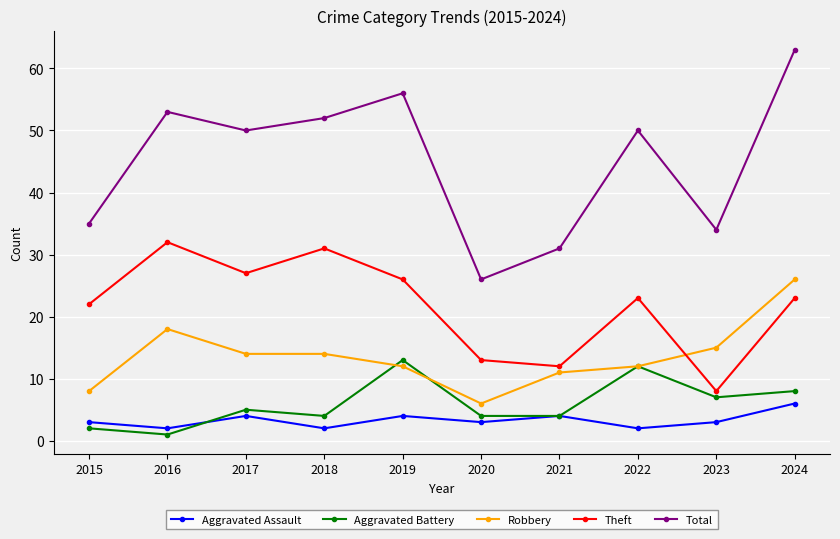

How many data points does each series have?

10